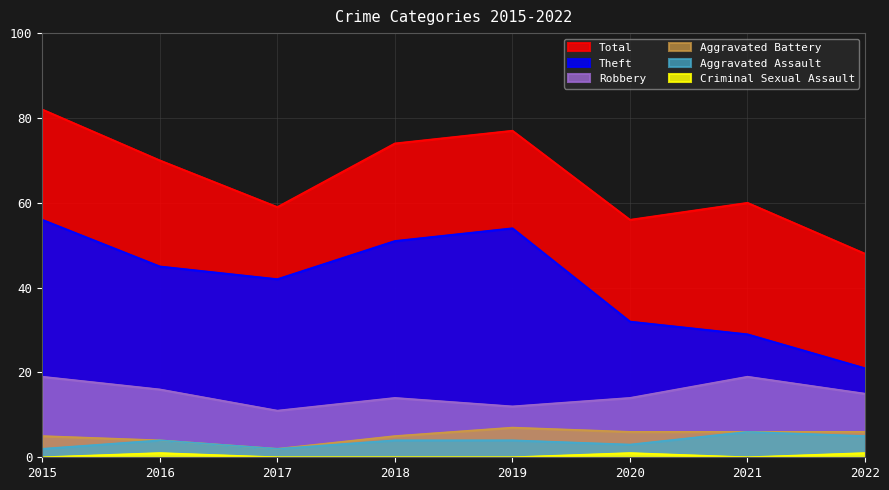

Which category has the lowest value in the Total series?

2022